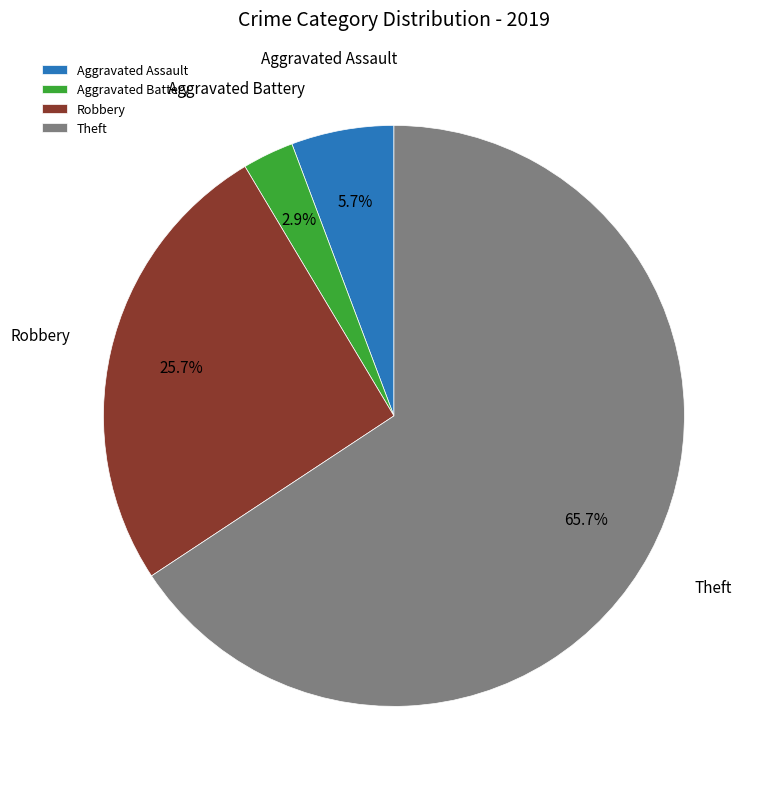

Which slice is the smallest?

Aggravated Battery